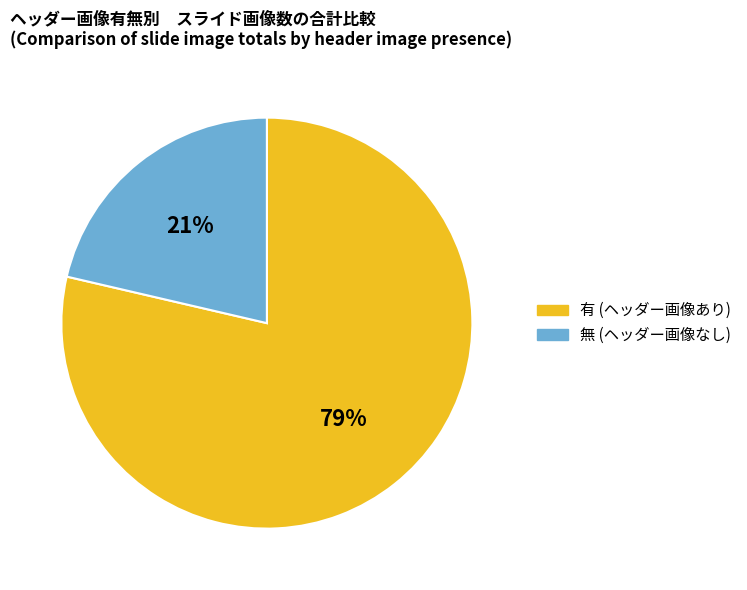

Is there any slice that represents more than half of the pie?

Yes